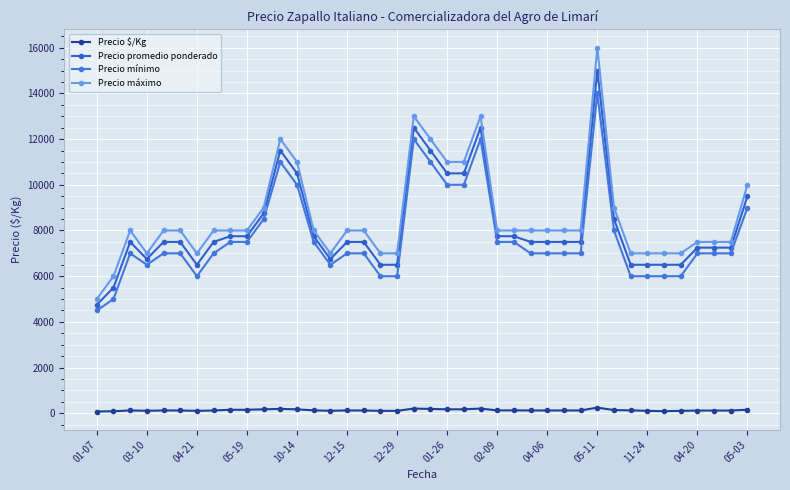

What is the difference between the second highest and second lowest values in the Precio máximo series?

7000